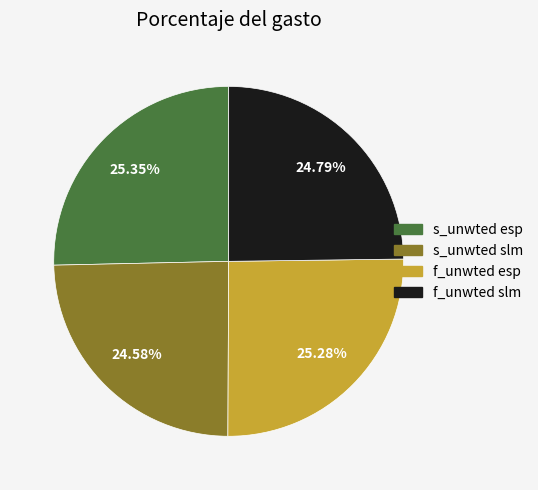

Does any single category account for the majority?

No